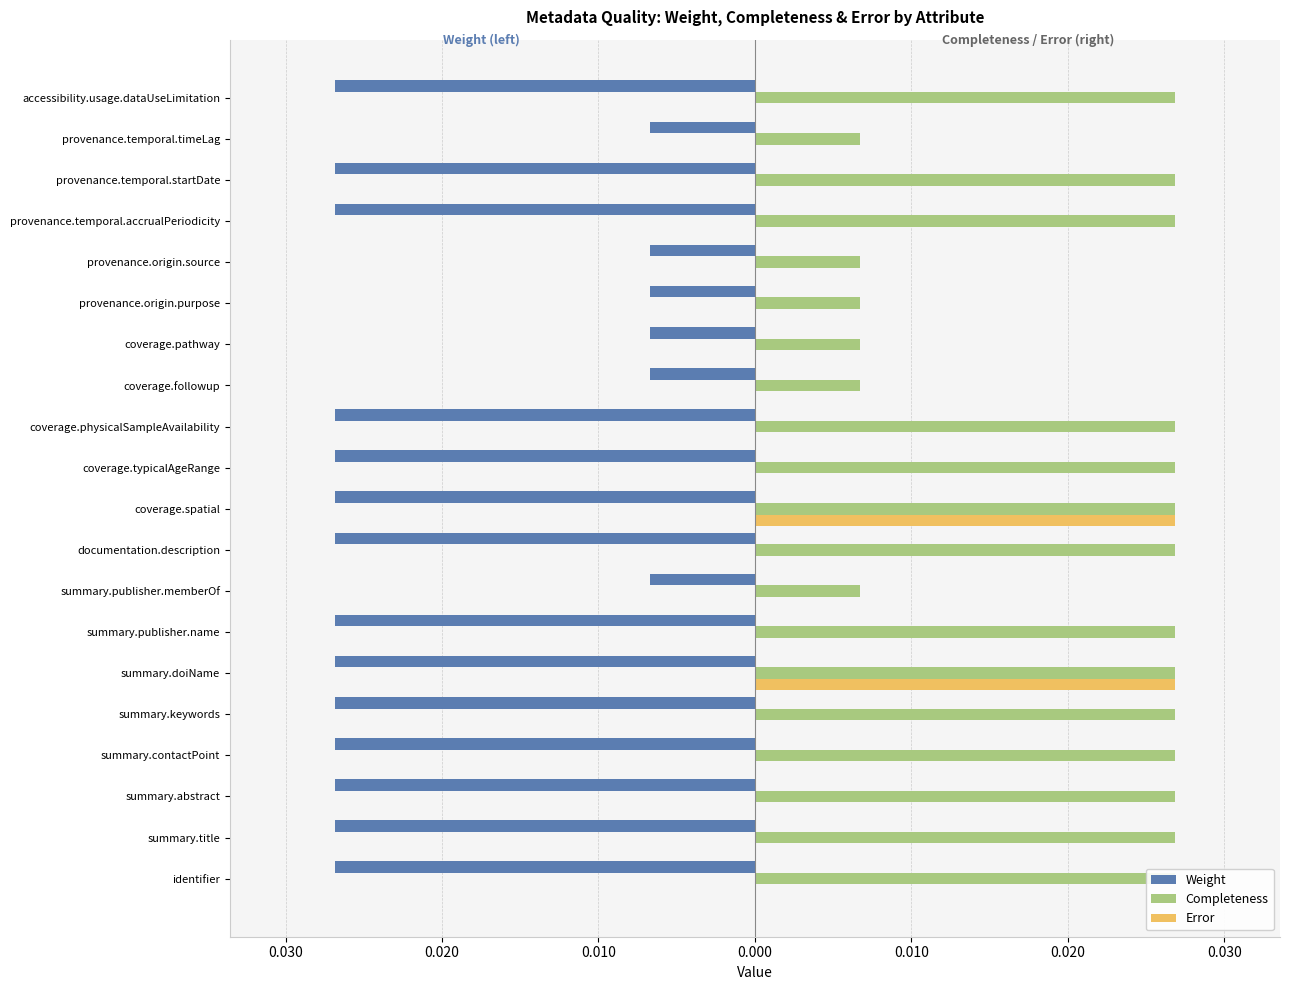

Which has a higher value, summary.abstract or summary.publisher.memberOf?

summary.publisher.memberOf